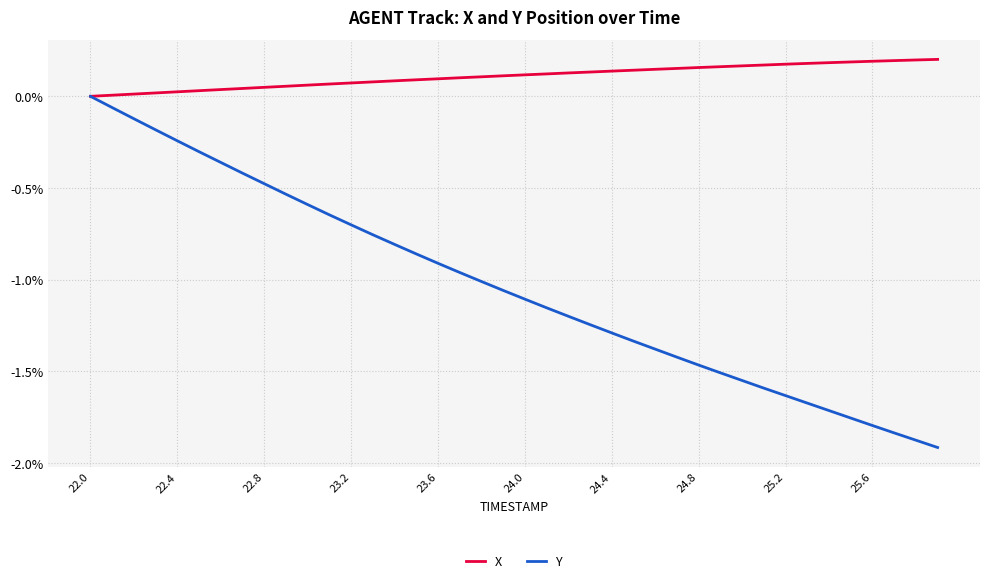

True or false: X and Y intersect in this chart.

False